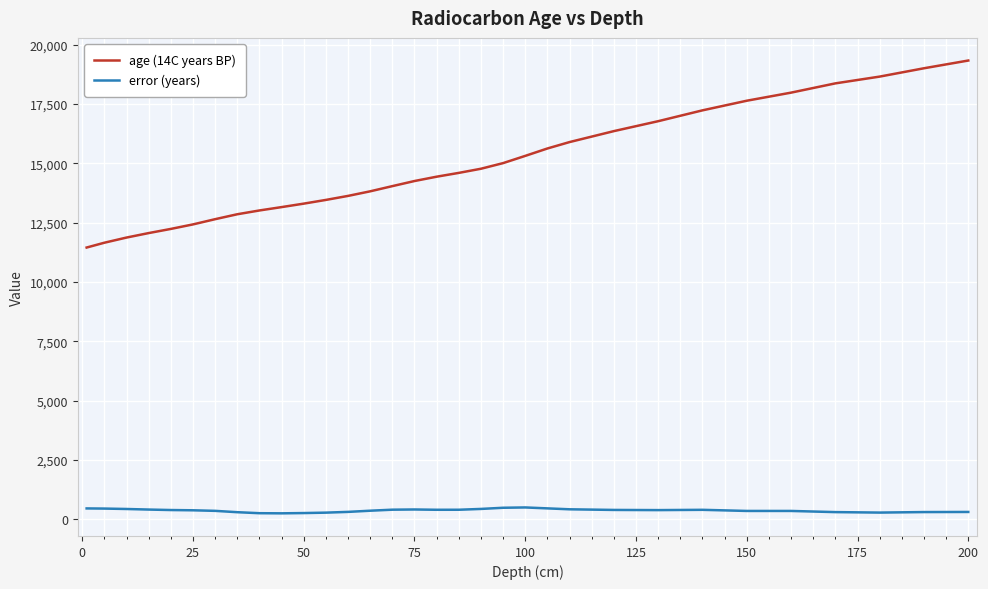

True or false: age (14C years BP) and error (years) cross at least once.

False